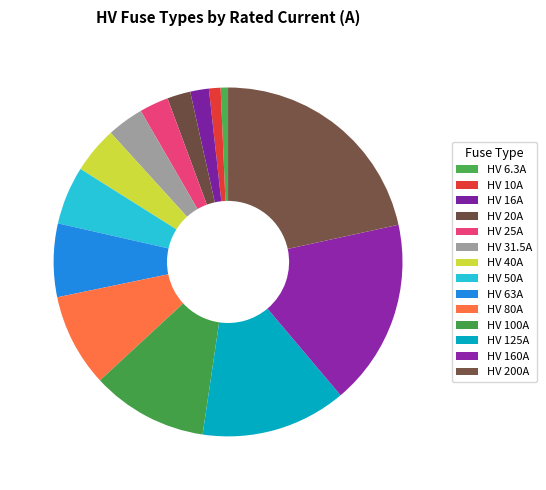

What is the ratio of the value at 13.5% (125 A) to the value at 10.8% (100 A)?

1.2